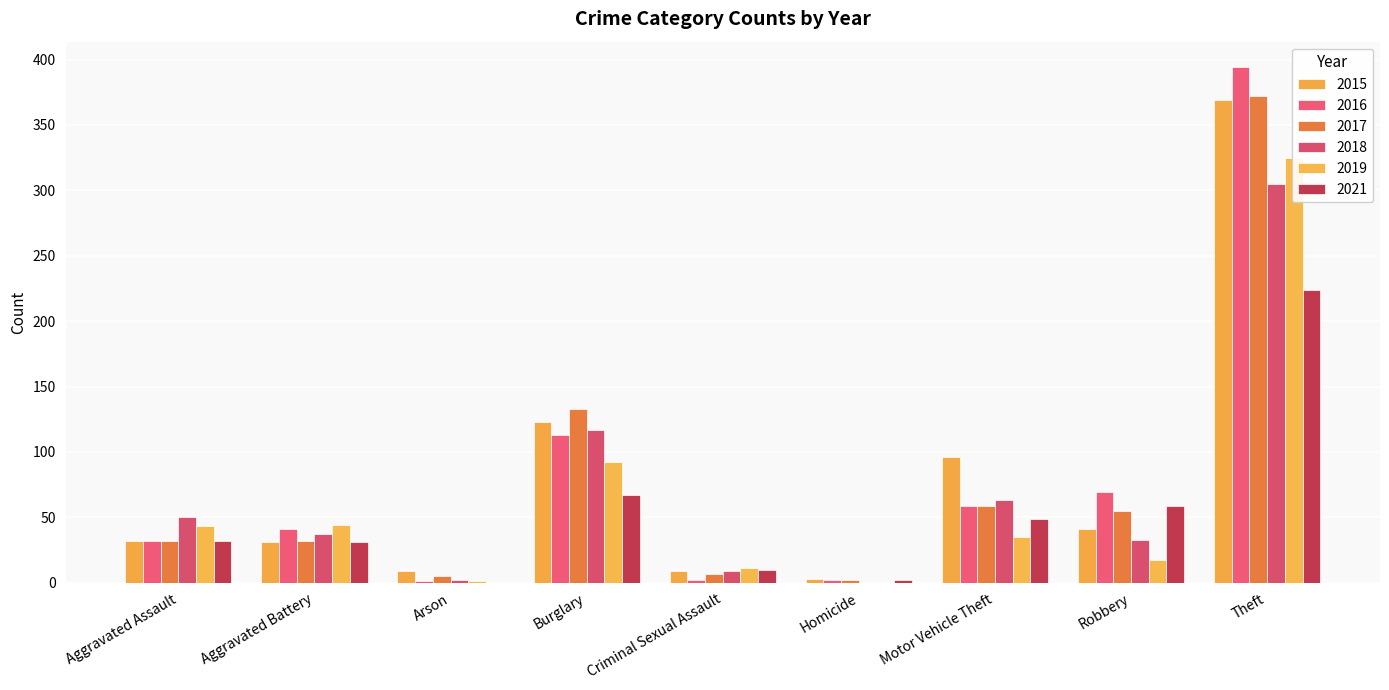

What is the label of the 8th bar from the left?

Robbery